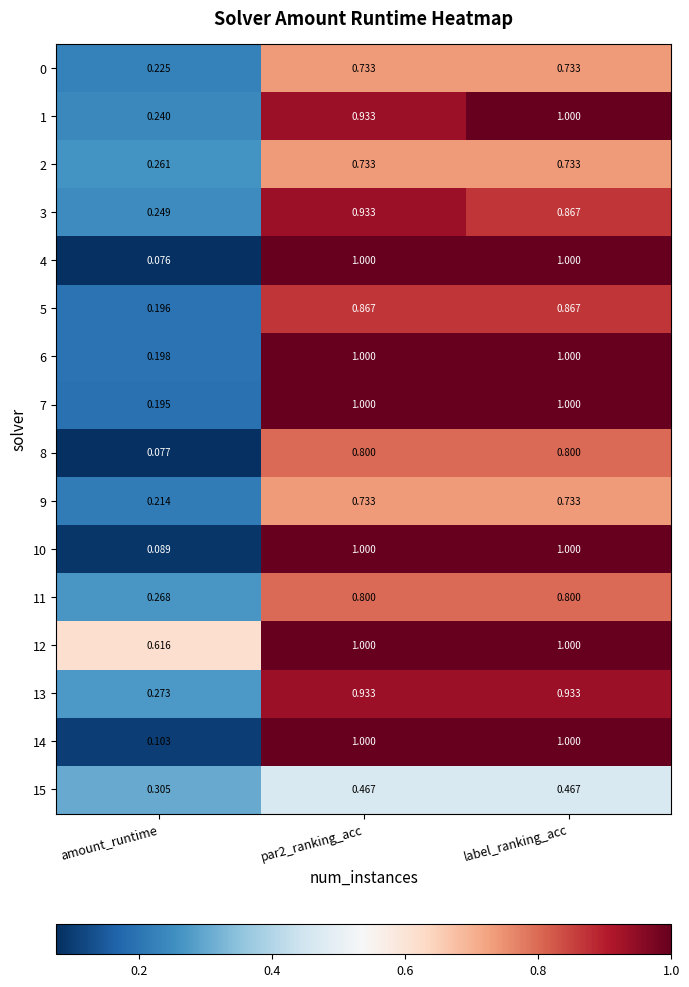

Which series has the largest range (max minus min)?

4